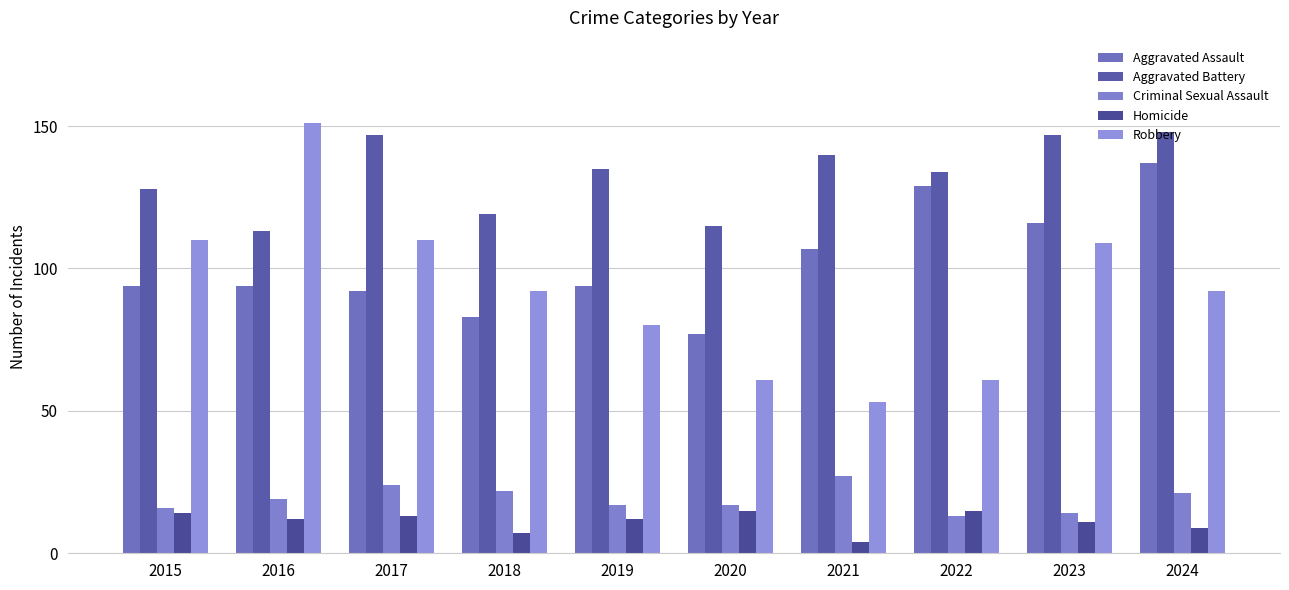

At 2023, list the series in order from smallest to largest.

Homicide, Criminal Sexual Assault, Robbery, Aggravated Assault, Aggravated Battery